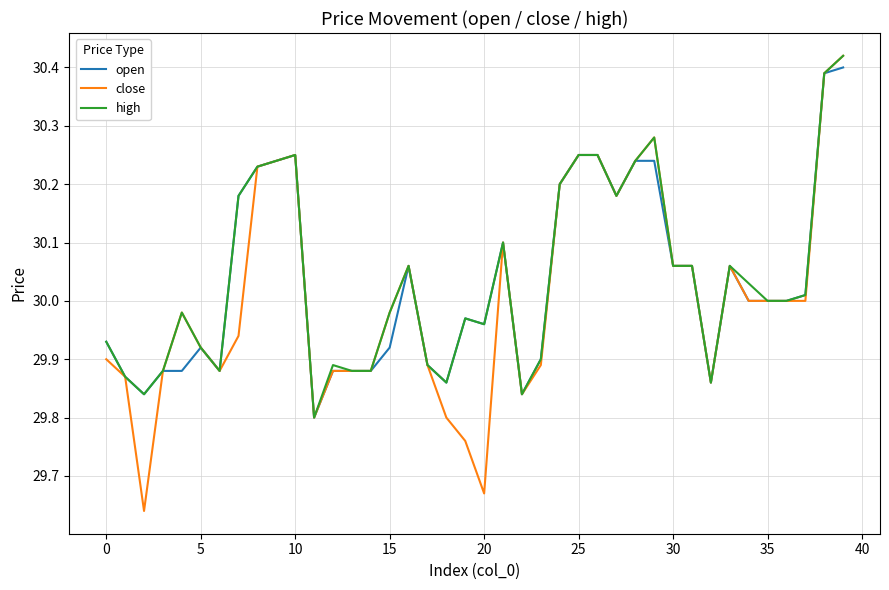

Reading right to left, transcribe all the data shown in this chart.

open: 30.4	30.4	30.0	30.0	30.0	30.0	30.1	29.9	30.1	30.1	30.2	30.2	30.2	30.2	30.2	30.2	29.9	29.8	30.1	30.0	30.0	29.9	29.9	30.1	29.9	29.9	29.9	29.9	29.8	30.2	30.2	30.2	30.2	29.9	29.9	29.9	29.9	29.8	29.9	29.9
close: 30.4	30.4	30.0	30.0	30.0	30.0	30.1	29.9	30.1	30.1	30.3	30.2	30.2	30.2	30.2	30.2	29.9	29.8	30.1	29.7	29.8	29.8	29.9	30.1	30.0	29.9	29.9	29.9	29.8	30.2	30.2	30.2	29.9	29.9	29.9	30.0	29.9	29.6	29.9	29.9
high: 30.4	30.4	30.0	30.0	30.0	30.0	30.1	29.9	30.1	30.1	30.3	30.2	30.2	30.2	30.2	30.2	29.9	29.8	30.1	30.0	30.0	29.9	29.9	30.1	30.0	29.9	29.9	29.9	29.8	30.2	30.2	30.2	30.2	29.9	29.9	30.0	29.9	29.8	29.9	29.9